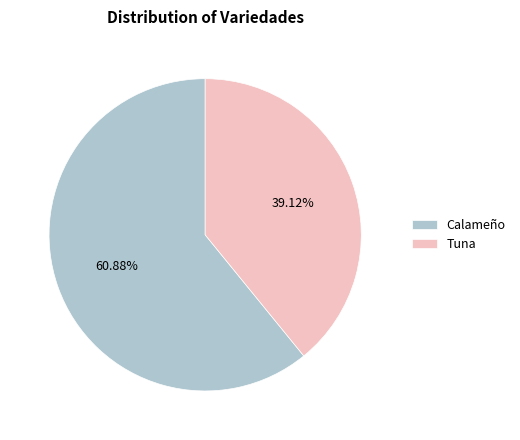

To the nearest percent, what is the average slice percentage?

50%